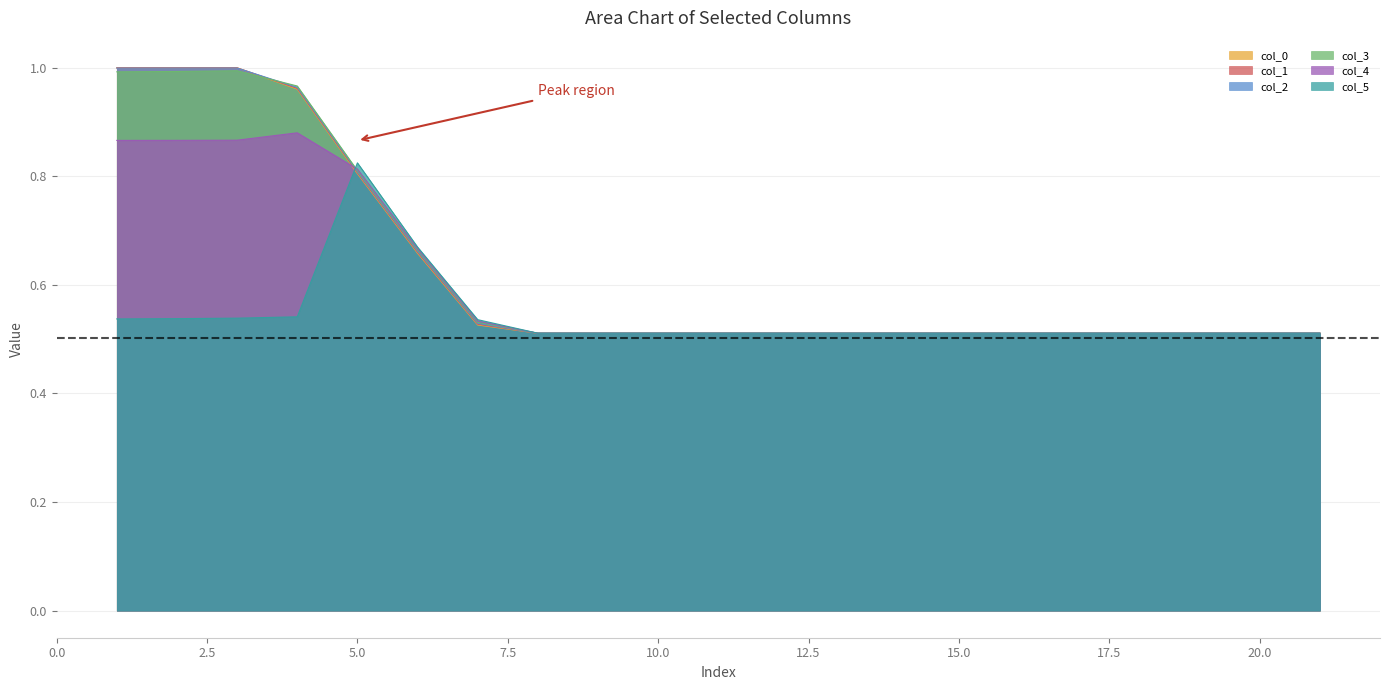

What is the value of the col_1 point at the 4th from the left?

1.0